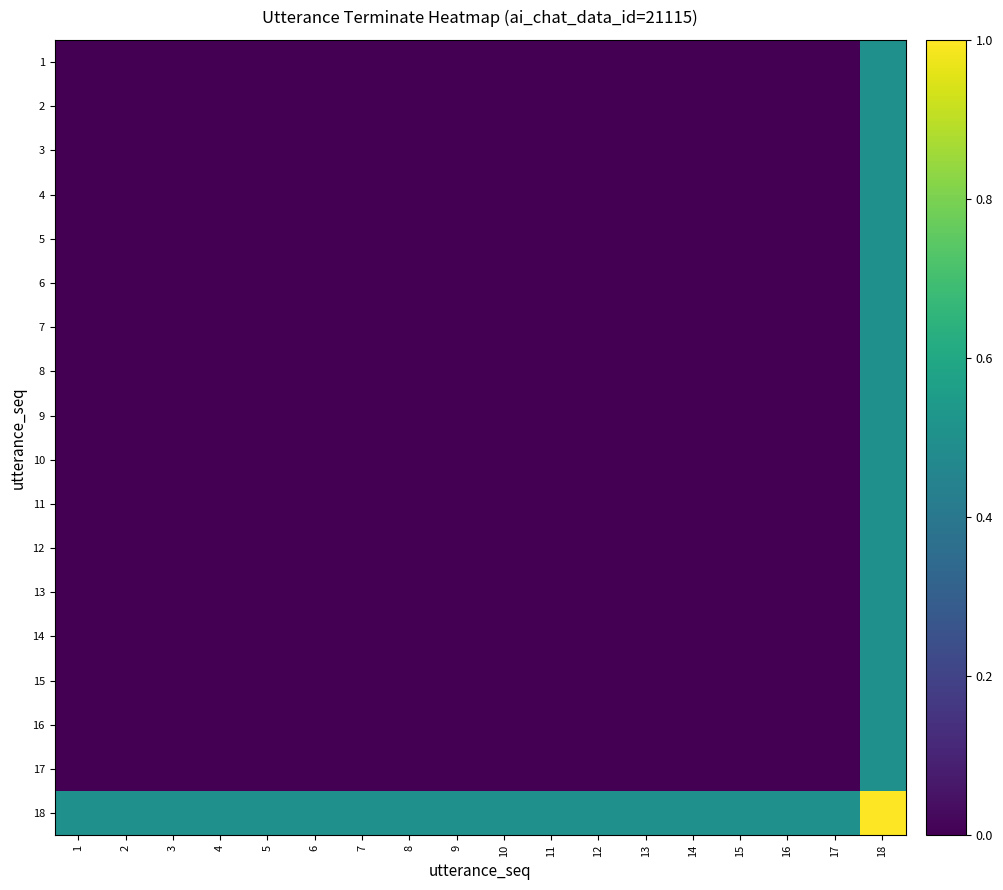

What is the total value across all series at 13?

0.5